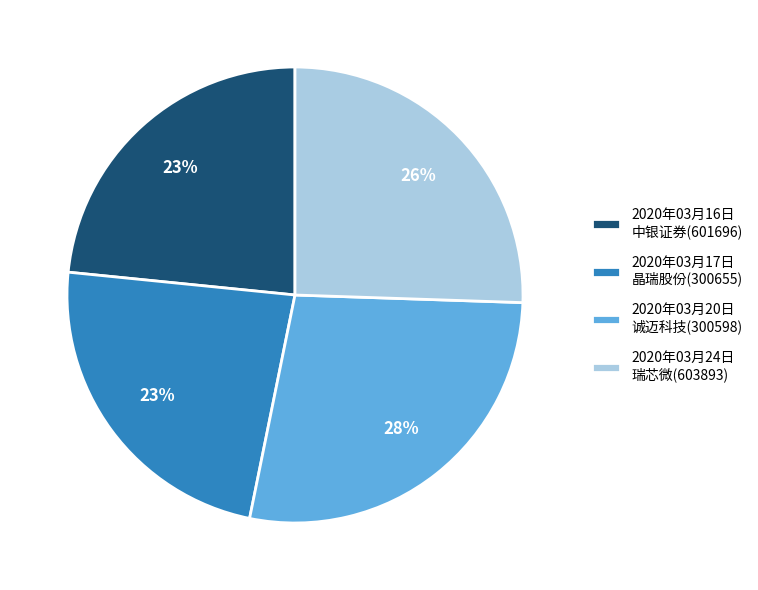

To the nearest percent, what is the average slice percentage?

25%